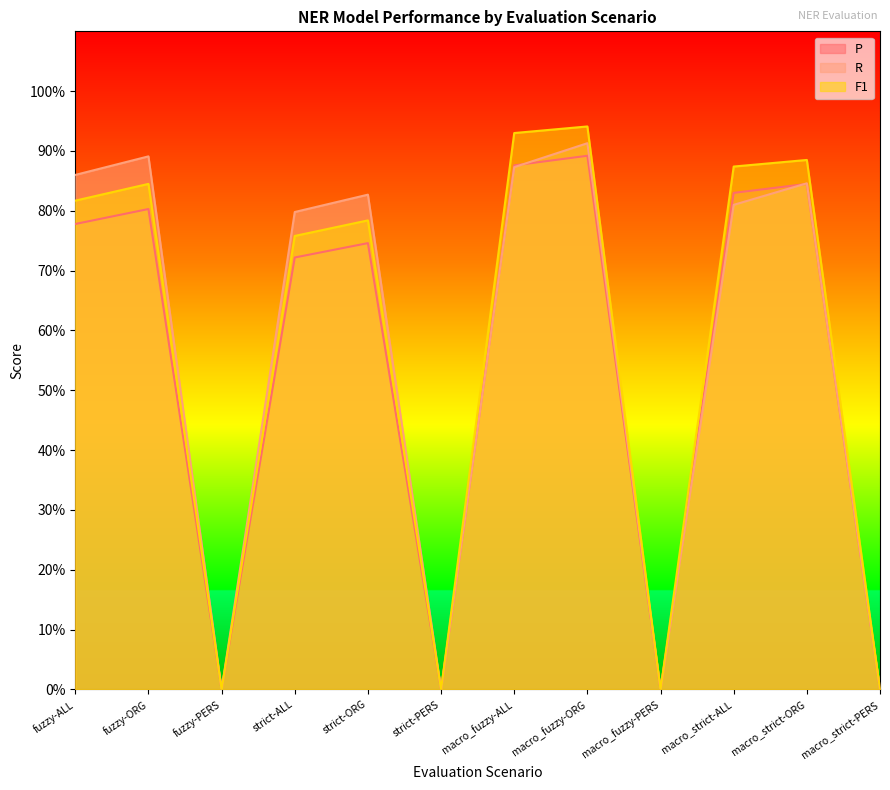

Reading left to right, transcribe all the data shown in this chart.

P: 0.8	0.8	0.0	0.7	0.7	0.0	0.9	0.9	0.0	0.8	0.8	0.0
R: 0.9	0.9	0.0	0.8	0.8	0.0	0.9	0.9	0.0	0.8	0.8	0.0
F1: 0.8	0.8	0.0	0.8	0.8	0.0	0.9	0.9	0.0	0.9	0.9	0.0